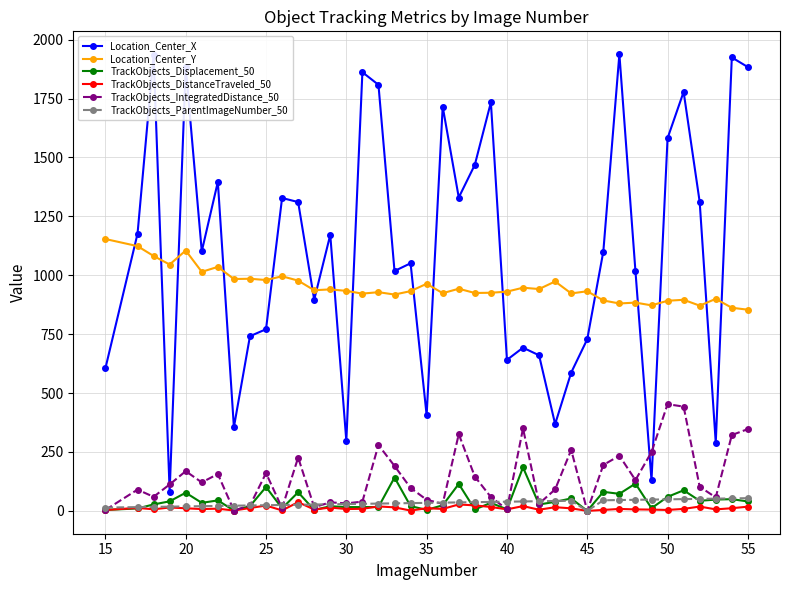

True or false: Location_Center_Y and TrackObjects_ParentImageNumber_50 cross at least once.

False